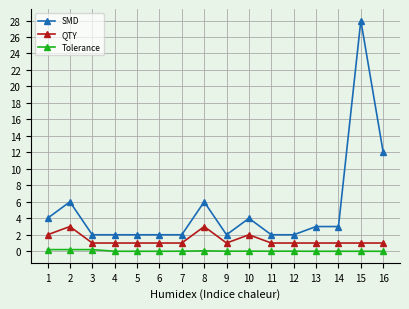

True or false: SMD and QTY intersect in this chart.

False